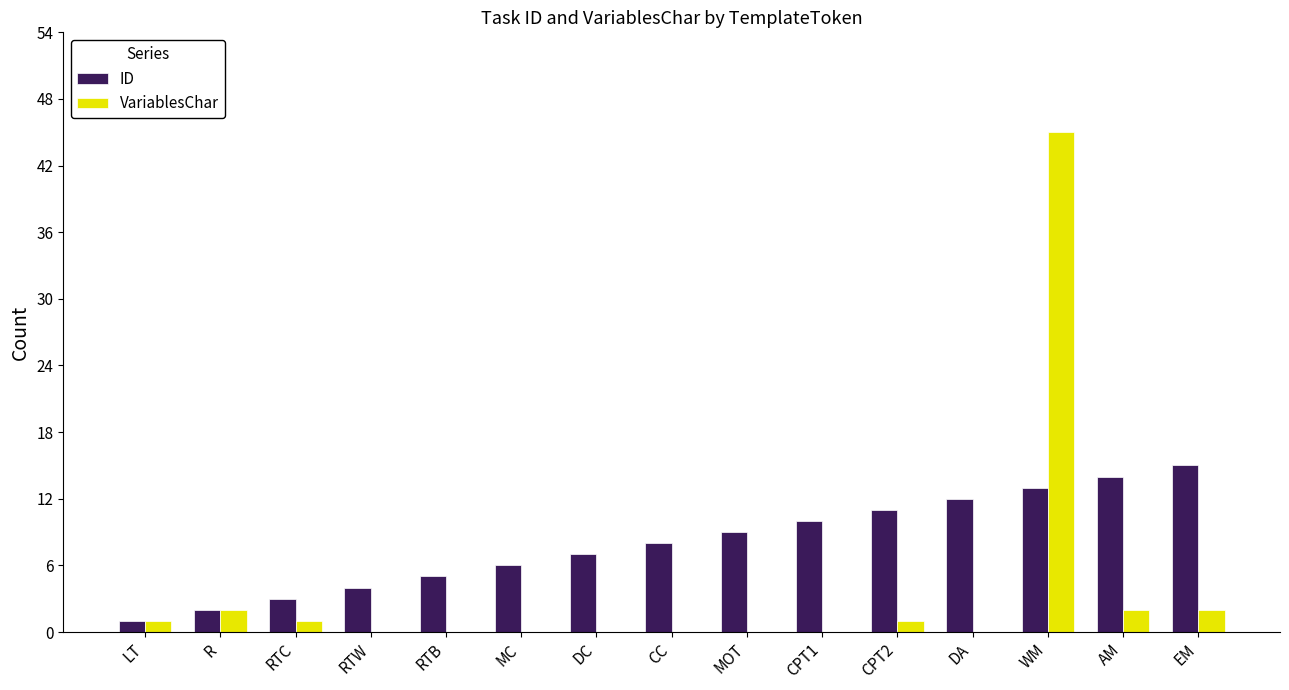

Which category has the highest value in the VariablesChar series?

WM